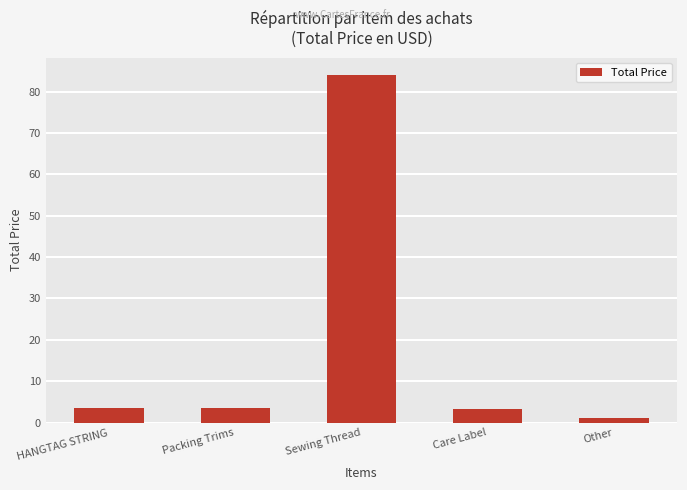

What is the change in value from Packing Trims to Sewing Thread?

+80.4